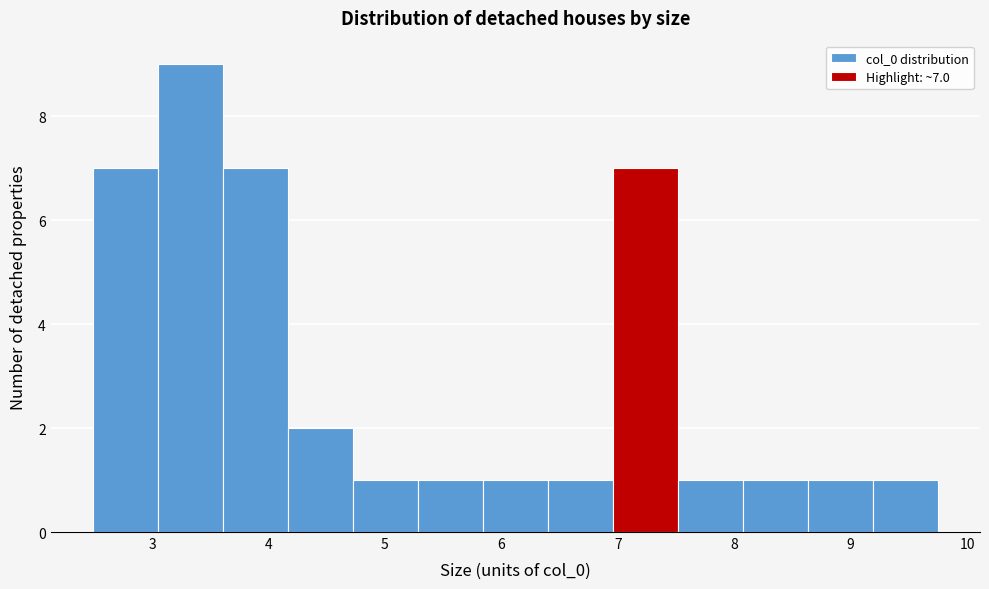

Over which range of the x-axis is the bar tallest?

3.1 to 3.6